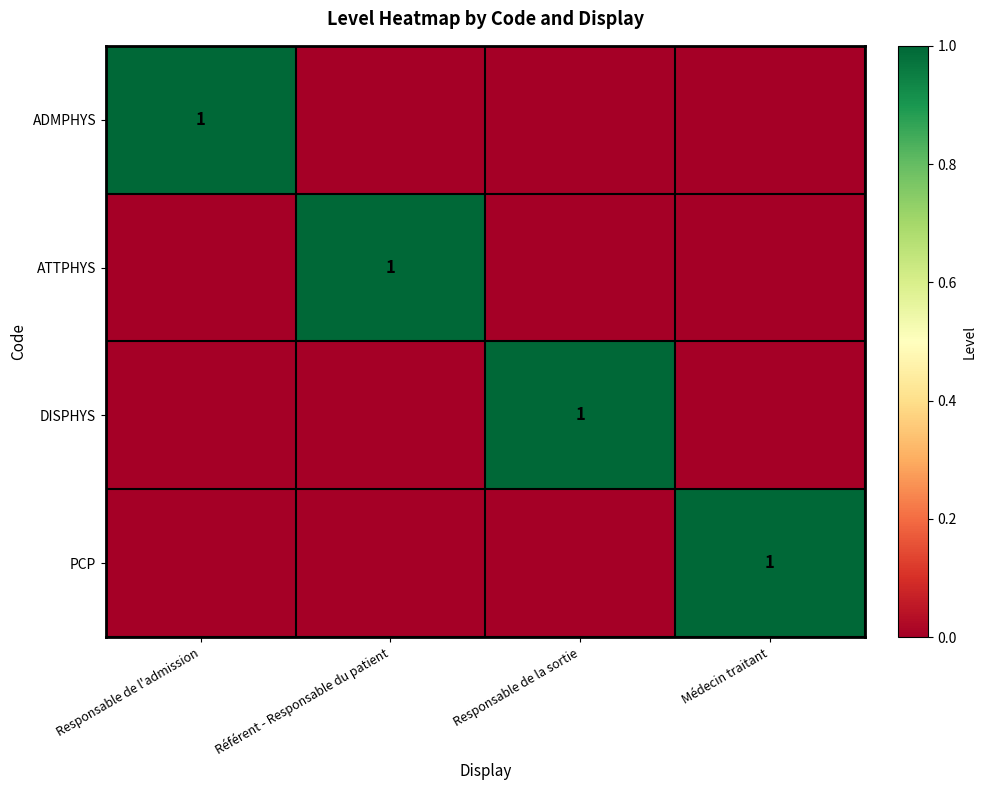

The value of DISPHYS at Responsable de la sortie is 2. True or false?

False